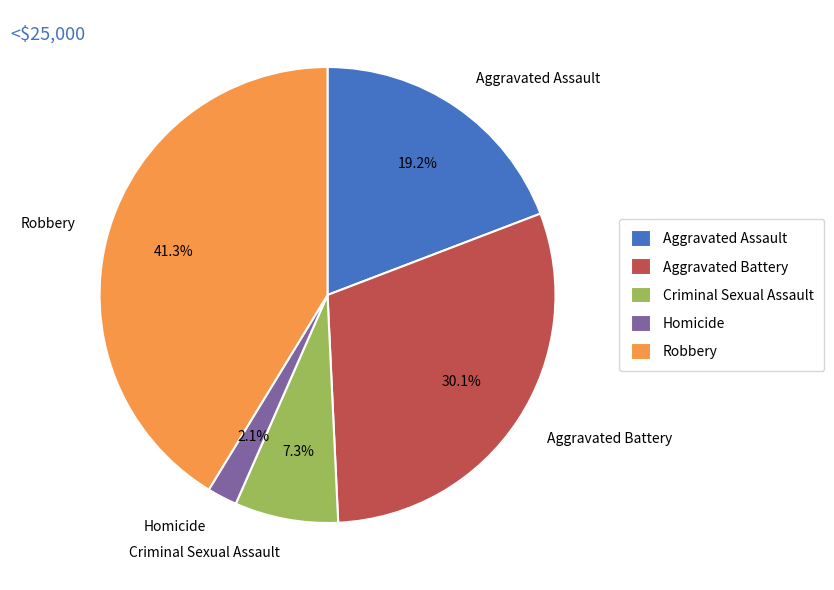

Which has a higher value, Homicide or Robbery?

Robbery